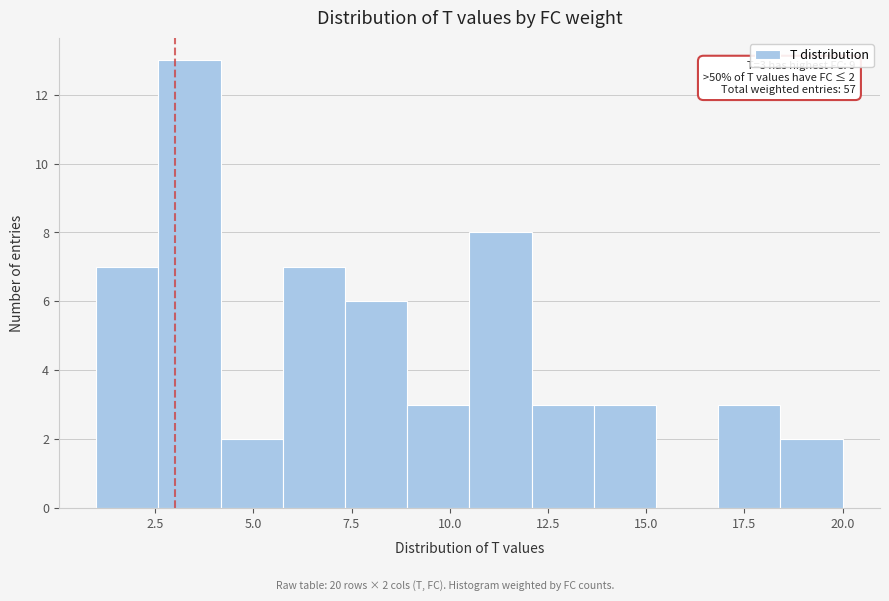

Around what value on the x-axis is the tallest bar? Give the approximate position of its centre, as read against the axis.

3.5